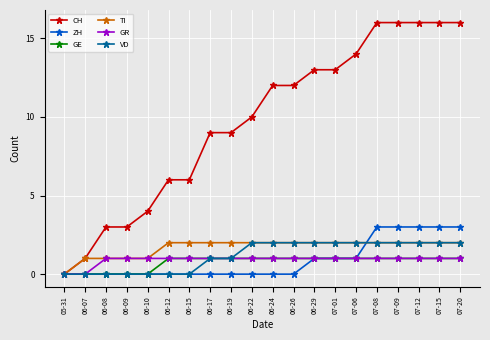

Which category has the lowest value in the CH series?

05-31